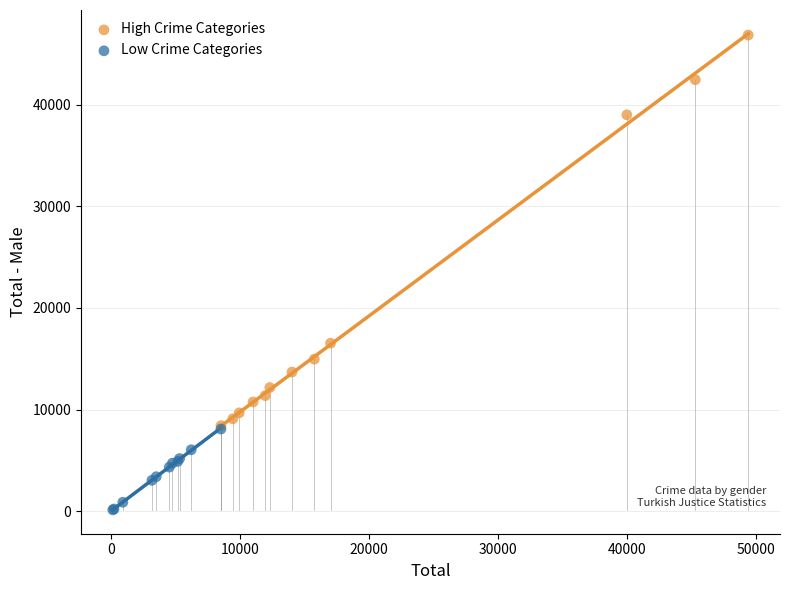

Which series contains the highest Y value?

High Crime Categories